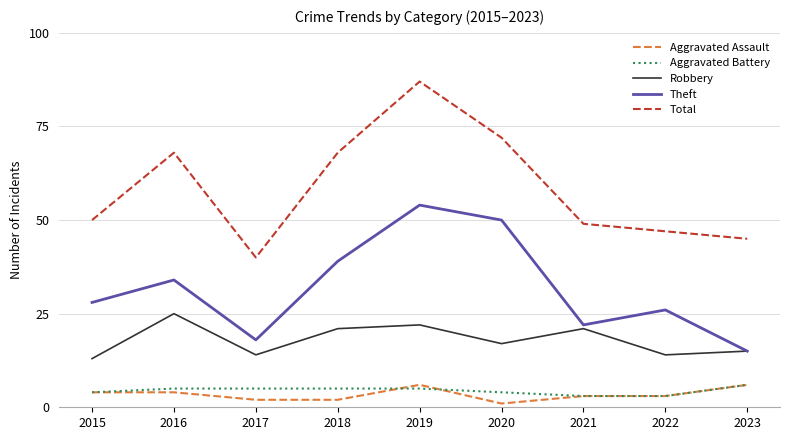

True or false: Aggravated Assault and Theft intersect in this chart.

False